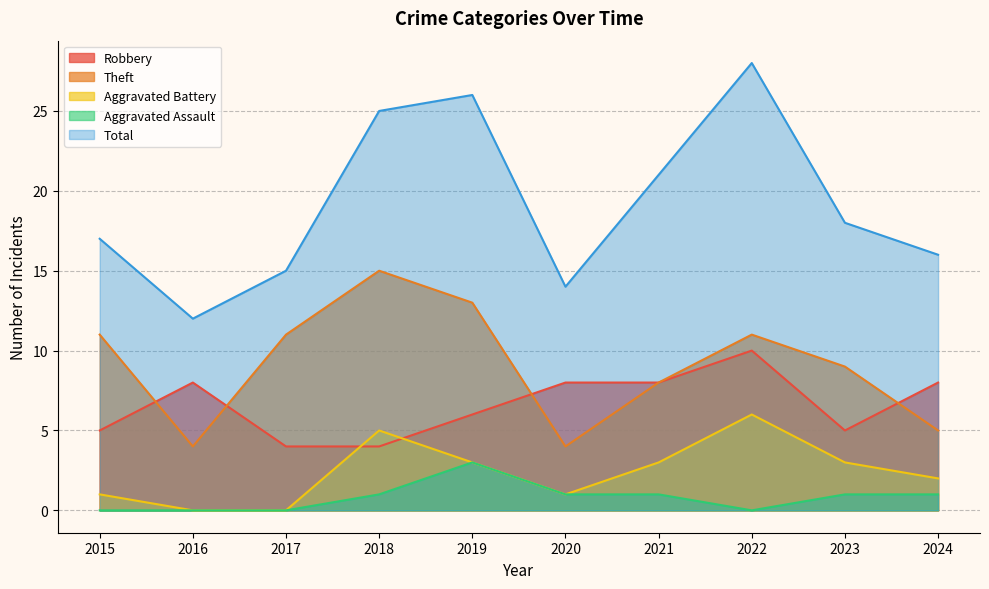

At which label does Aggravated Battery first exceed 3?

2018